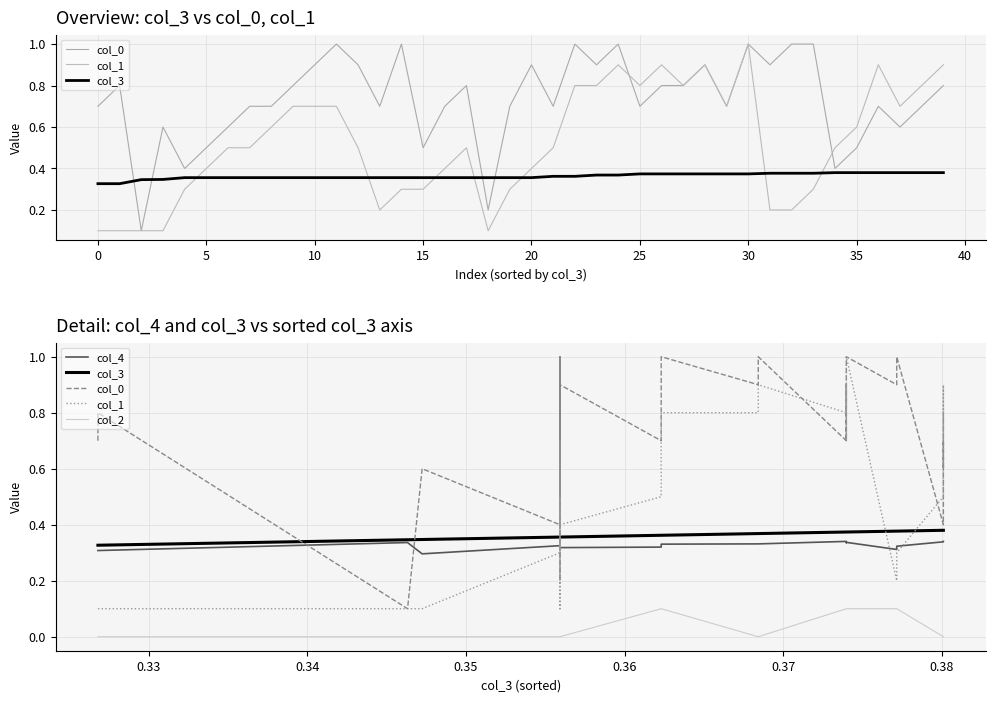

Is this an area chart (filled region under the line)?

No